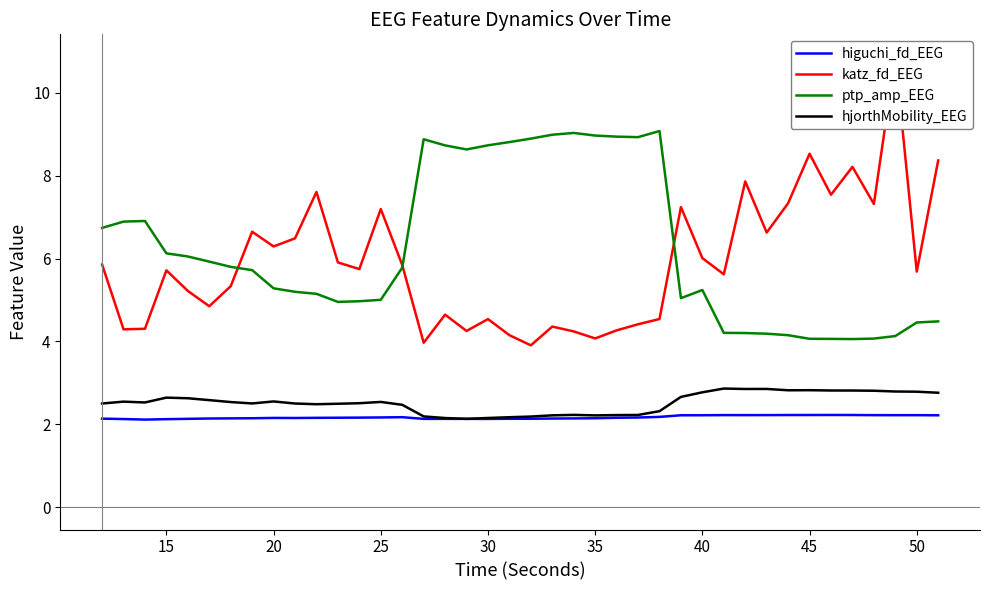

Is it true that higuchi_fd_EEG equals 2.2 at 25?

True